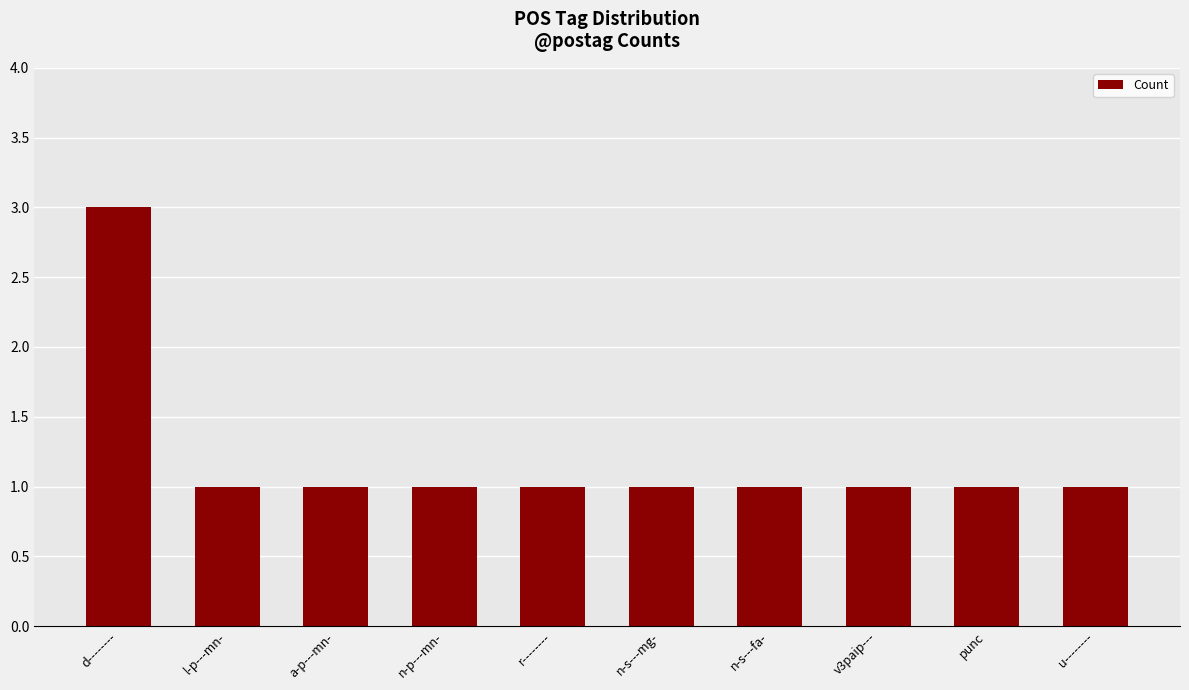

How many values are between 1 and 2?

9